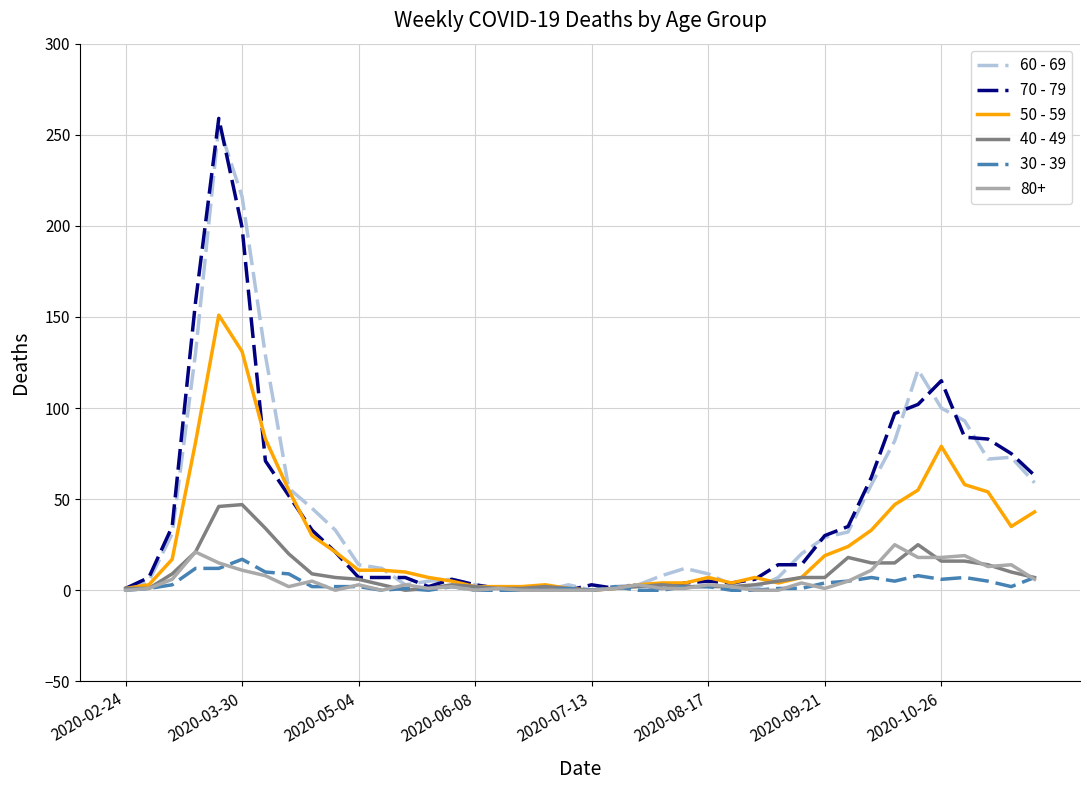

True or false: 50 - 59 has more than 0 interior local peaks.

True